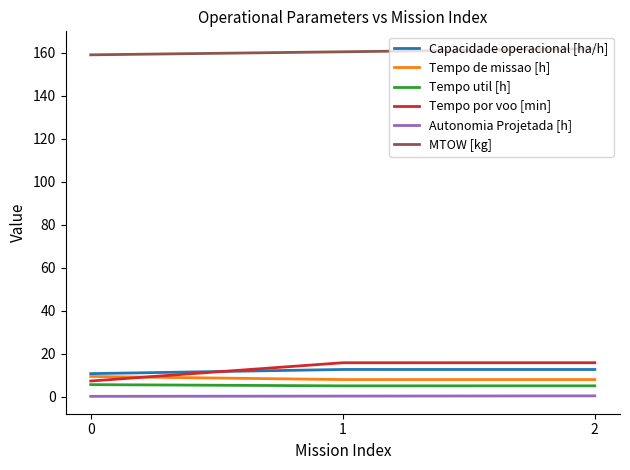

What is the smallest value displayed?

0.1